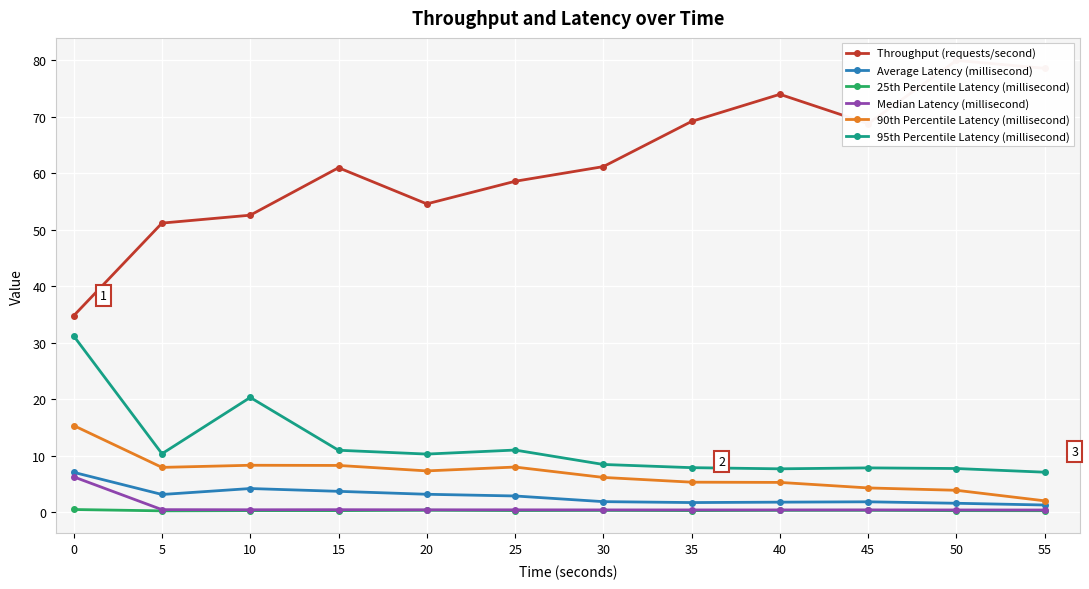

What are all the series names shown in the legend?

Throughput (requests/second), Average Latency (millisecond), 25th Percentile Latency (millisecond), Median Latency (millisecond), 90th Percentile Latency (millisecond), 95th Percentile Latency (millisecond)